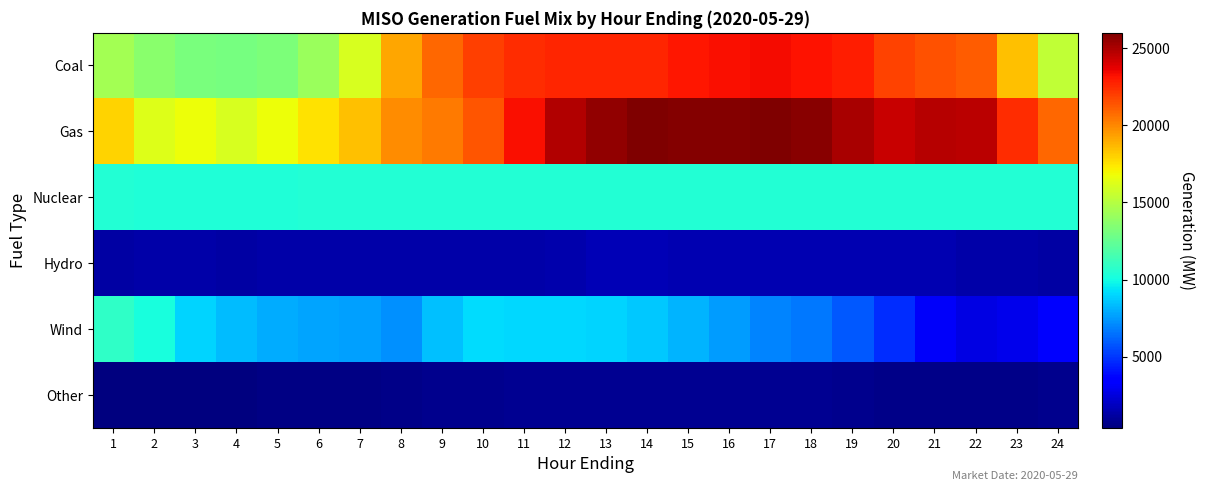

Which series changed the most between 2 and 24?

Wind